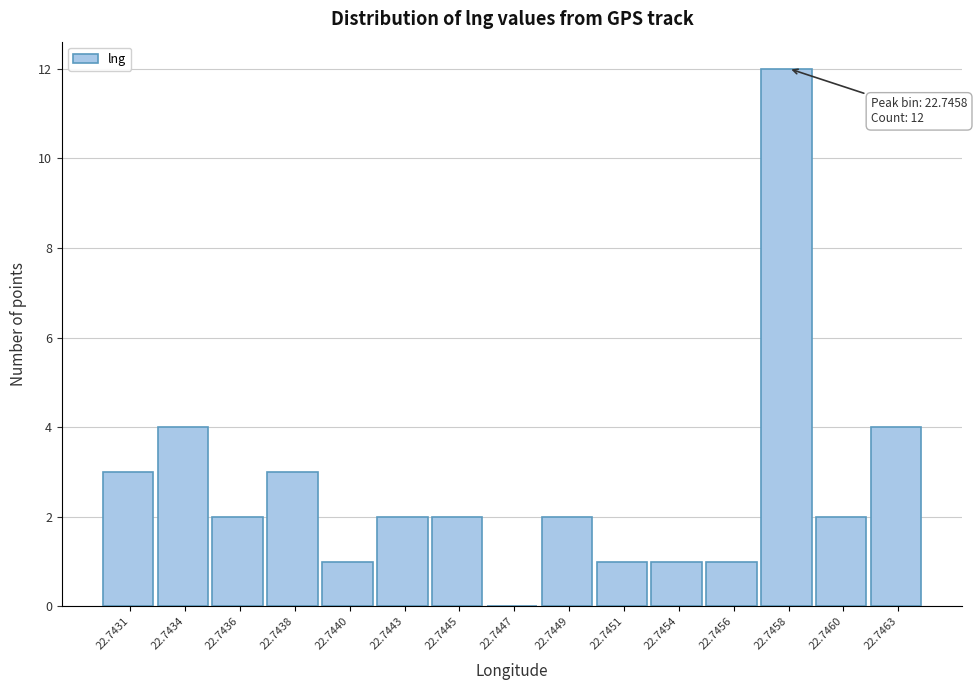

Reading left to right, transcribe all the data shown in this chart.

22.7431=3	22.7434=4	22.7436=2	22.7438=3	22.7440=1	22.7443=2	22.7445=2	22.7447=0	22.7449=2	22.7451=1	22.7454=1	22.7456=1	22.7458=12	22.7460=2	22.7463=4